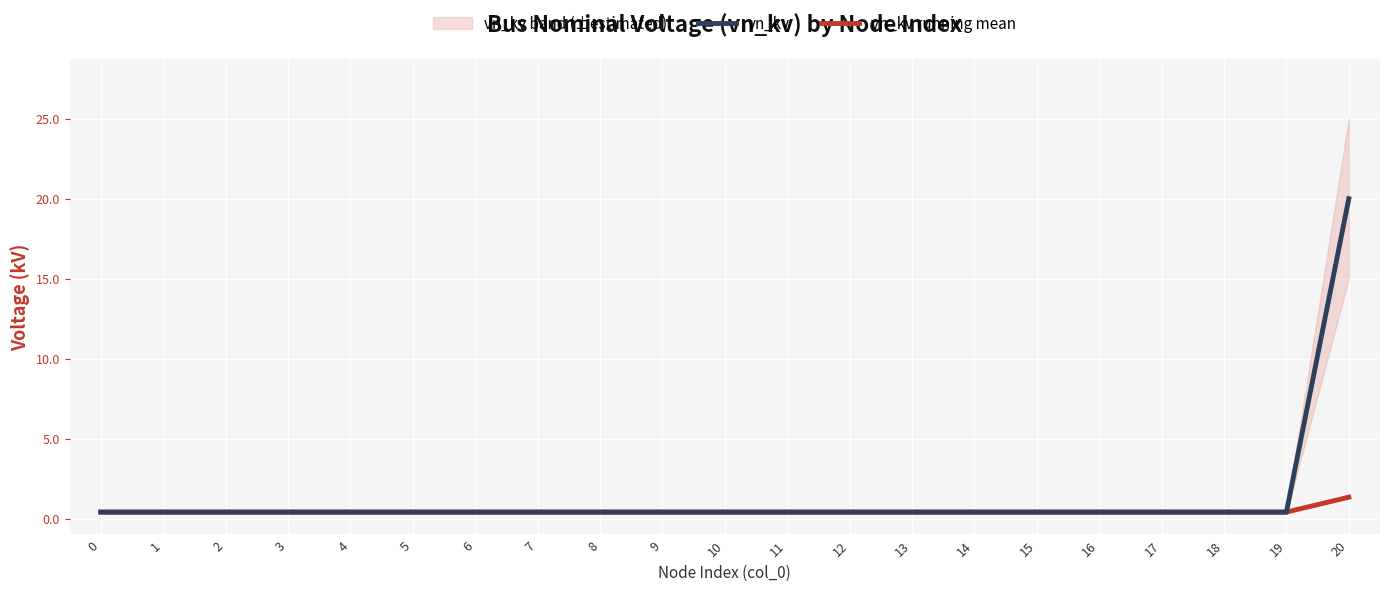

What is the value of the vn_kv point at the 7th from the left?

0.4